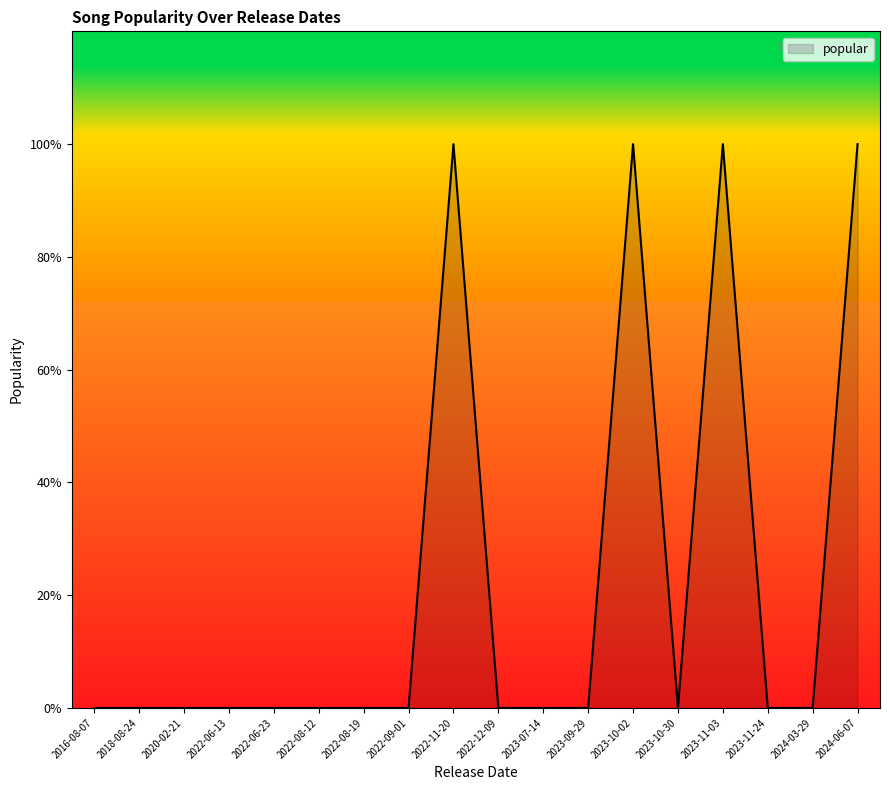

Which category has the lowest value across all series?

2016-08-07